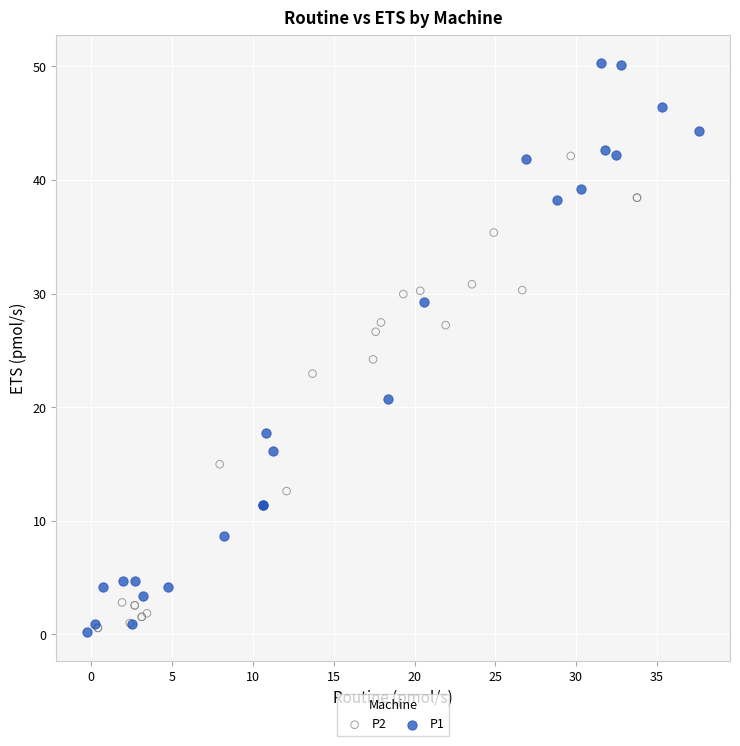

Which series contains the highest Y value?

P1